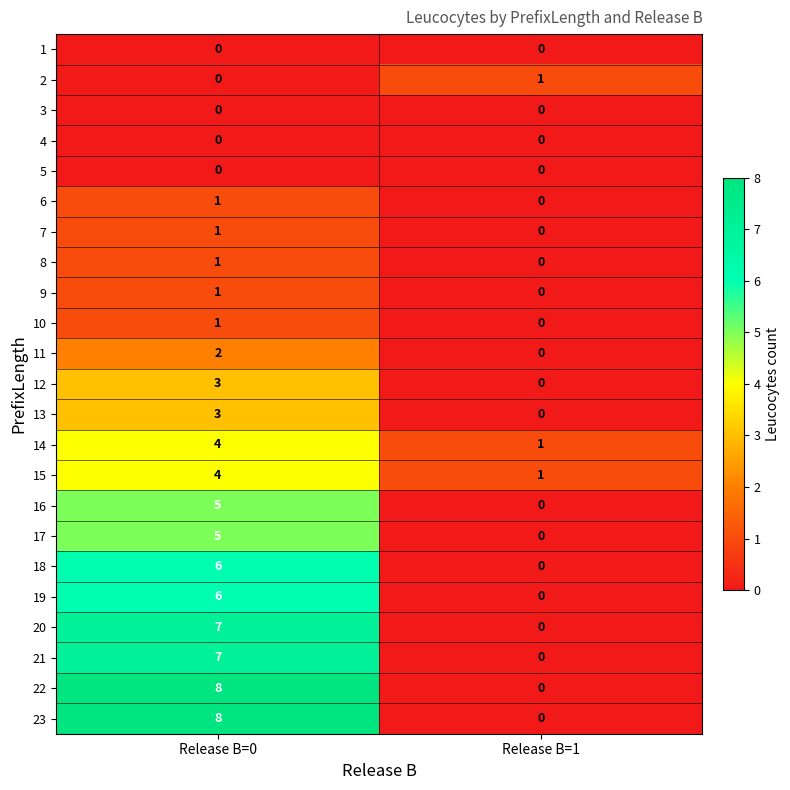

What is the total value across all series at Release B=1?

3